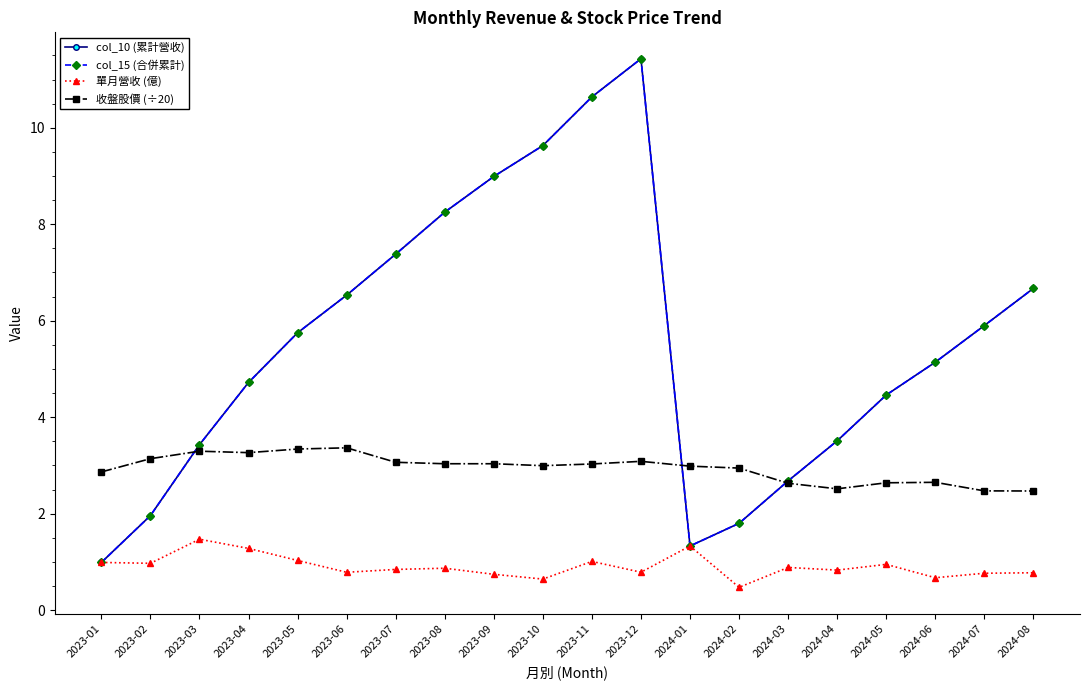

Reading left to right, what are all the values shown in this chart?

col_10 (累計營收): 1.0	2.0	3.4	4.7	5.8	6.5	7.4	8.2	9.0	9.6	10.6	11.4	1.3	1.8	2.7	3.5	4.5	5.1	5.9	6.7
col_15 (合併累計): 1.0	2.0	3.4	4.7	5.8	6.5	7.4	8.2	9.0	9.6	10.6	11.4	1.3	1.8	2.7	3.5	4.5	5.1	5.9	6.7
單月營收 (億): 1.0	1.0	1.5	1.3	1.0	0.8	0.8	0.9	0.7	0.6	1.0	0.8	1.3	0.5	0.9	0.8	0.9	0.7	0.8	0.8
收盤股價 (÷20): 2.9	3.1	3.3	3.3	3.3	3.4	3.1	3.0	3.0	3.0	3.0	3.1	3.0	2.9	2.6	2.5	2.6	2.6	2.5	2.5